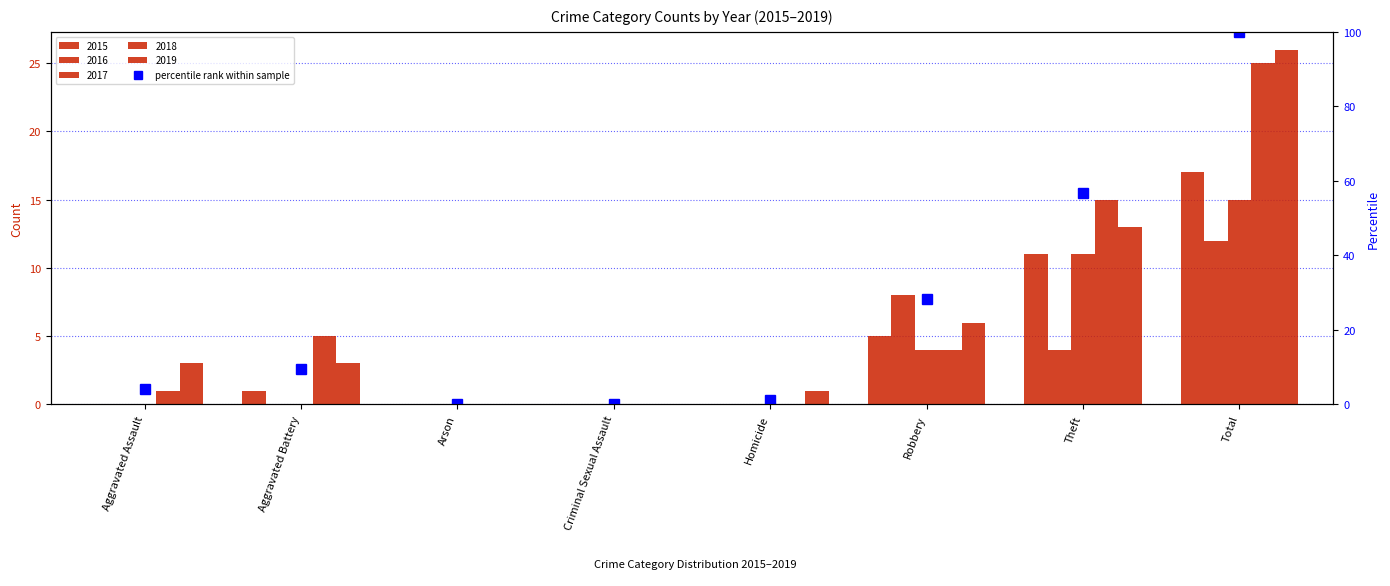

What is the value of the 8th bar from the left?

100.0